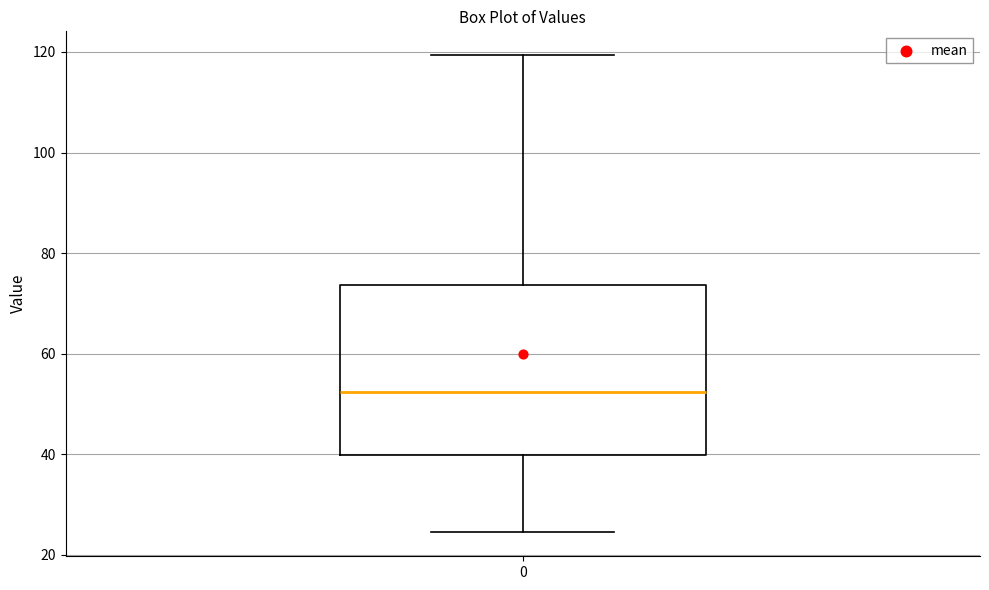

Where is the lower edge of the box at x = 0 on the y-axis? The values are not printed on the chart, so give them approximately, as read against the axis.

40